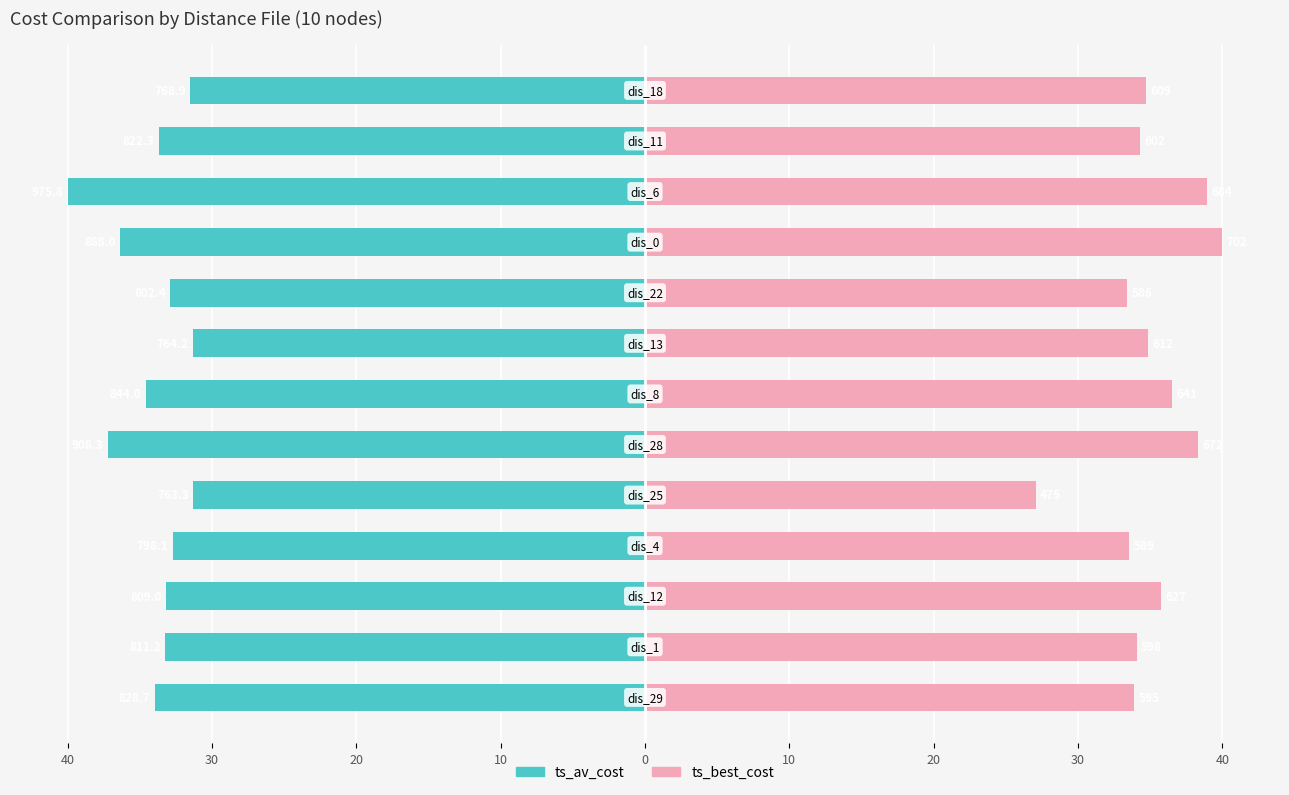

The value of ts_best_cost at 0 is 10.1. True or false?

False